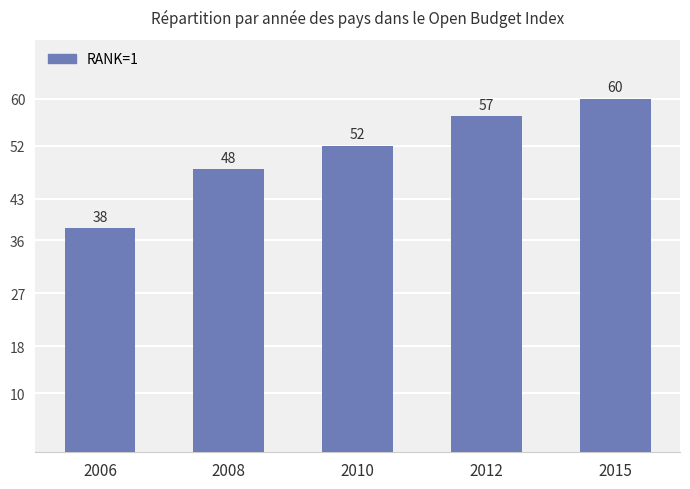

Between 2006 and 2012, which is larger?

2012